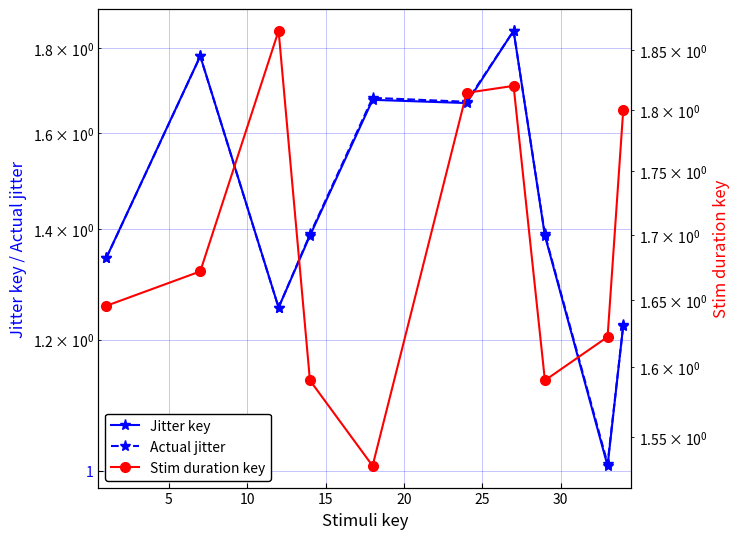

Which has a higher value, 25 or 10?

25